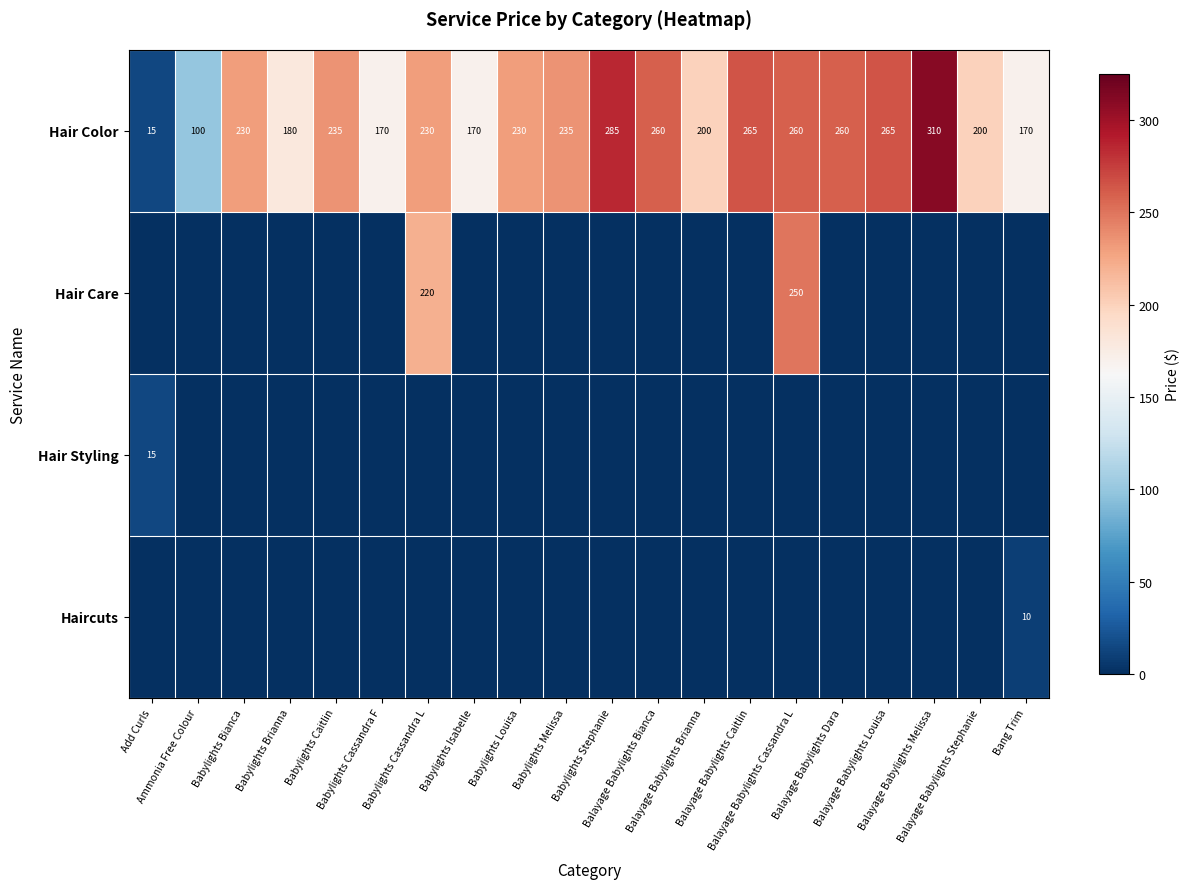

At which category is the sum across all series the highest?

Balayage Babylights Cassandra L